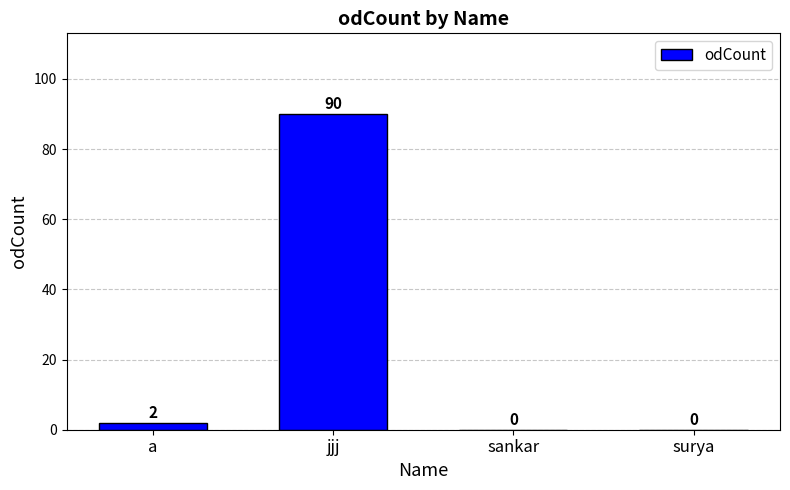

What is the average value?

23